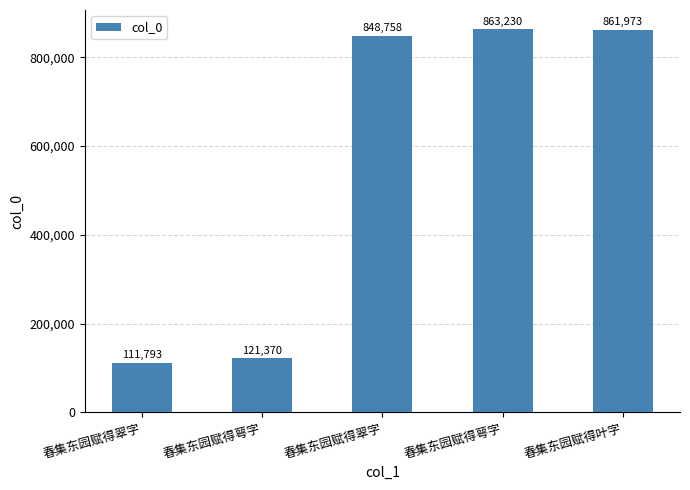

Count the number of data series in this chart.

1